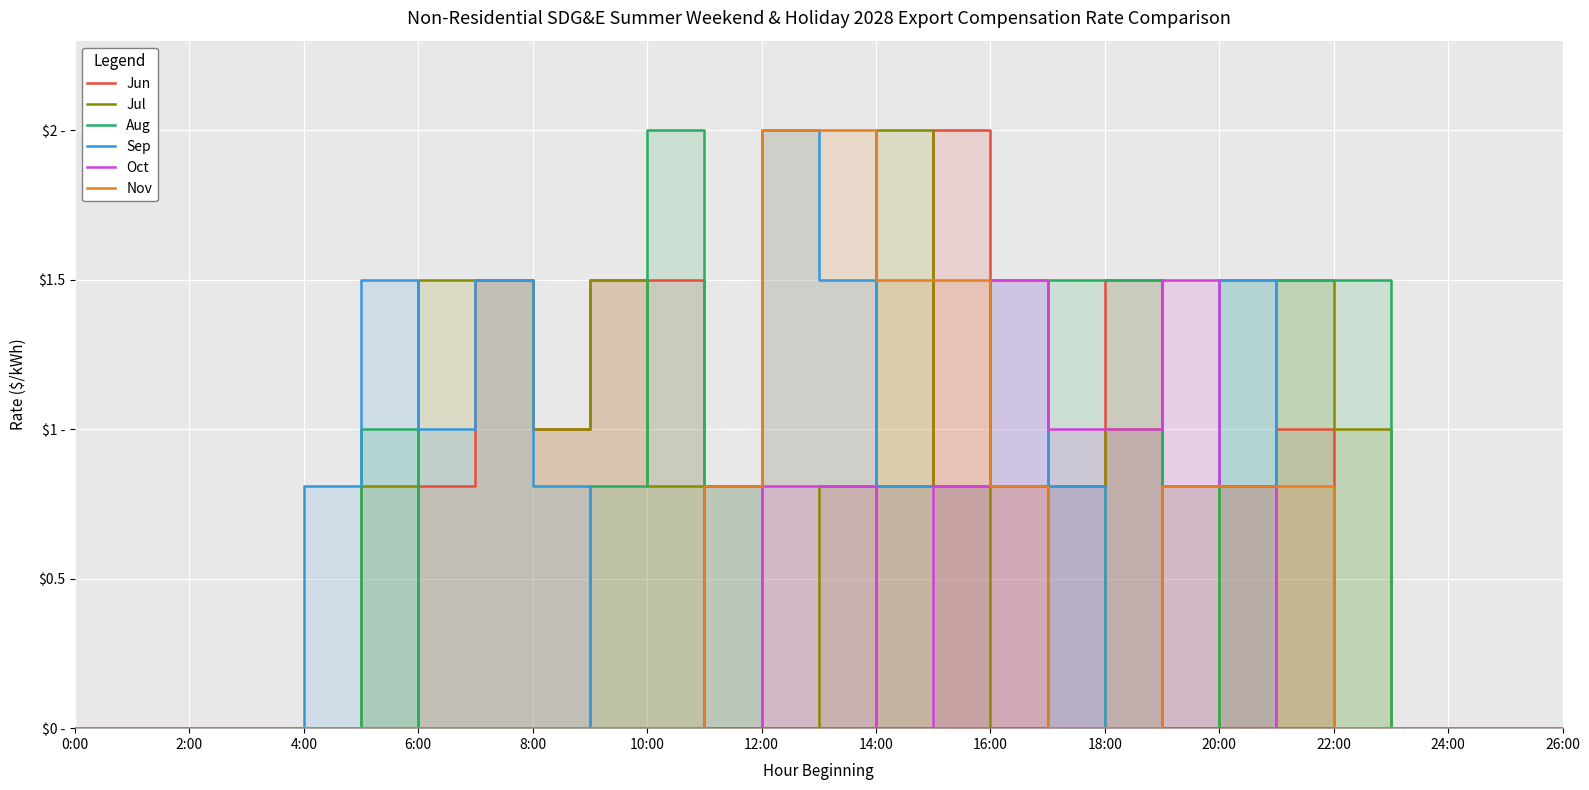

What is the label of the 25th point from the left?

24:00